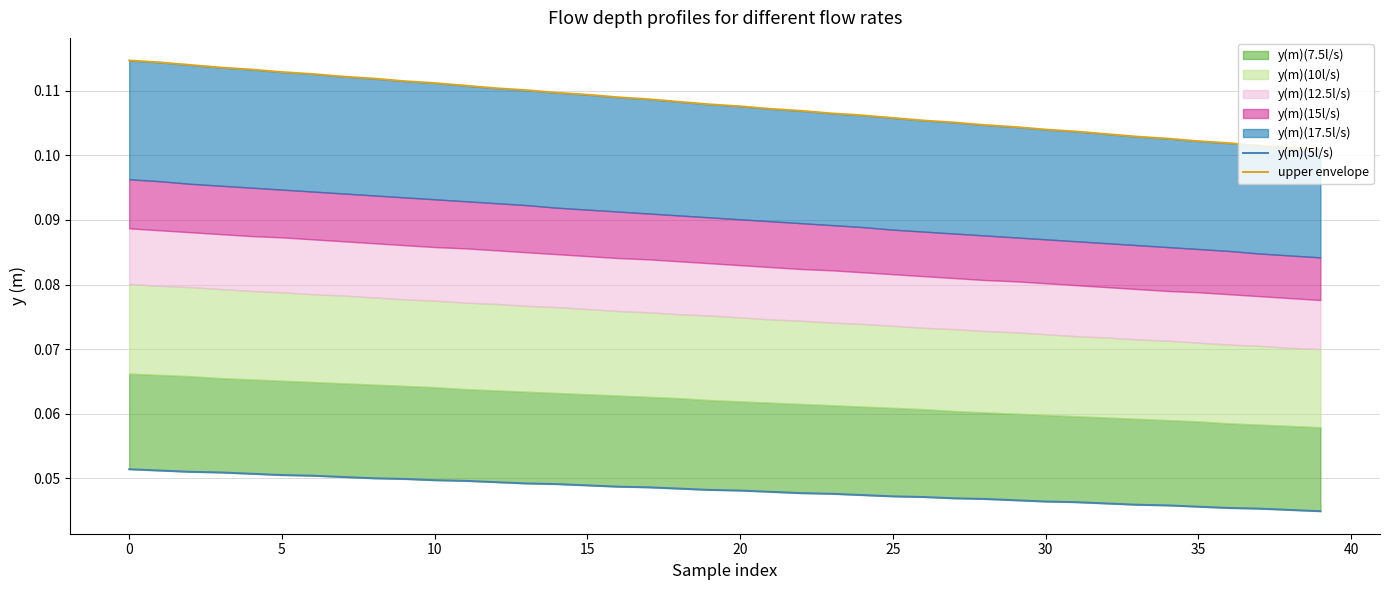

True or false: y(m)(5l/s) has more than 2 points higher than both neighbors.

False